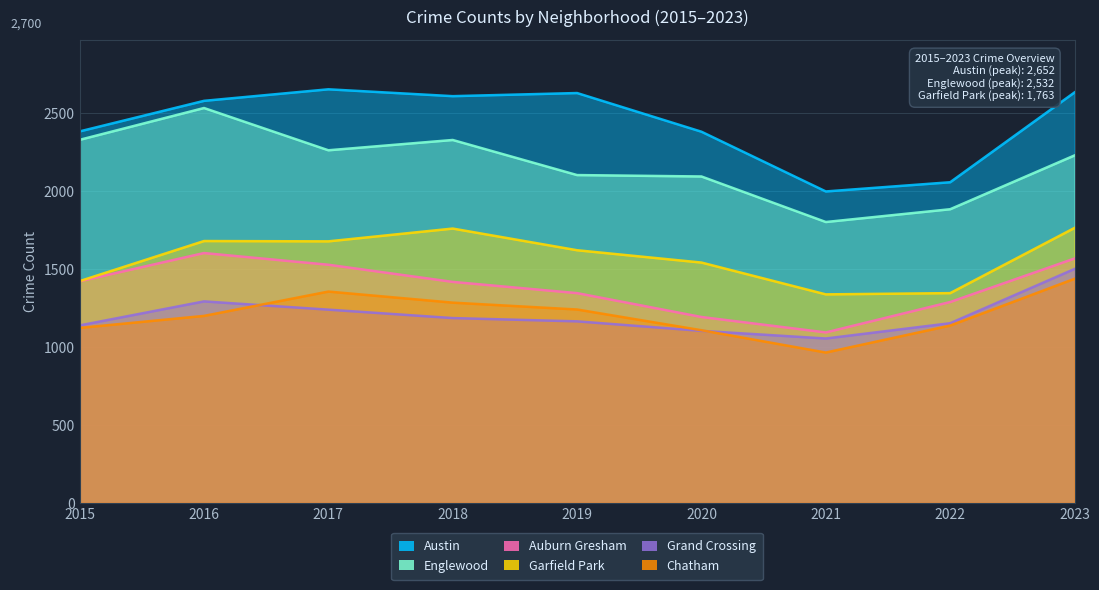

True or false: Auburn Gresham has a value of 1772 at 2020.

False